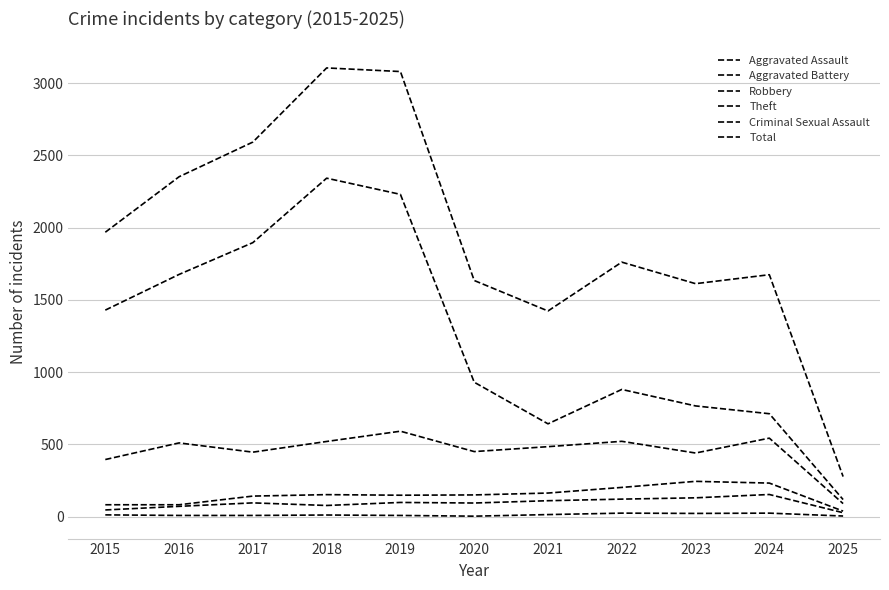

What is the value of the Robbery point at the 11th from the left?

90